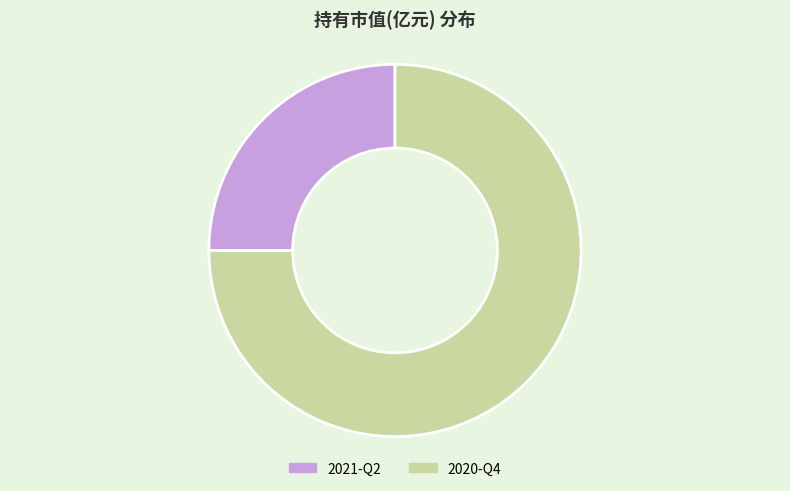

Between 2020-Q4 and 2021-Q2, which is larger?

2020-Q4